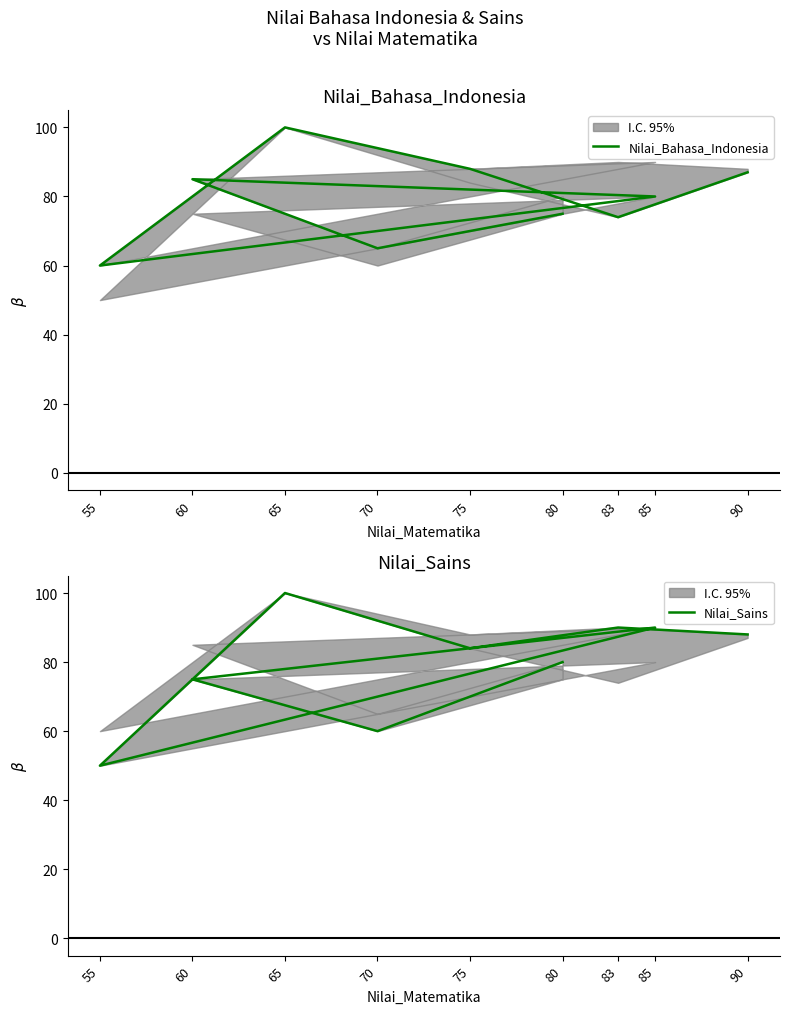

List the series in order of their overall mean, lowest first.

Nilai_Bahasa_Indonesia, Nilai_Sains